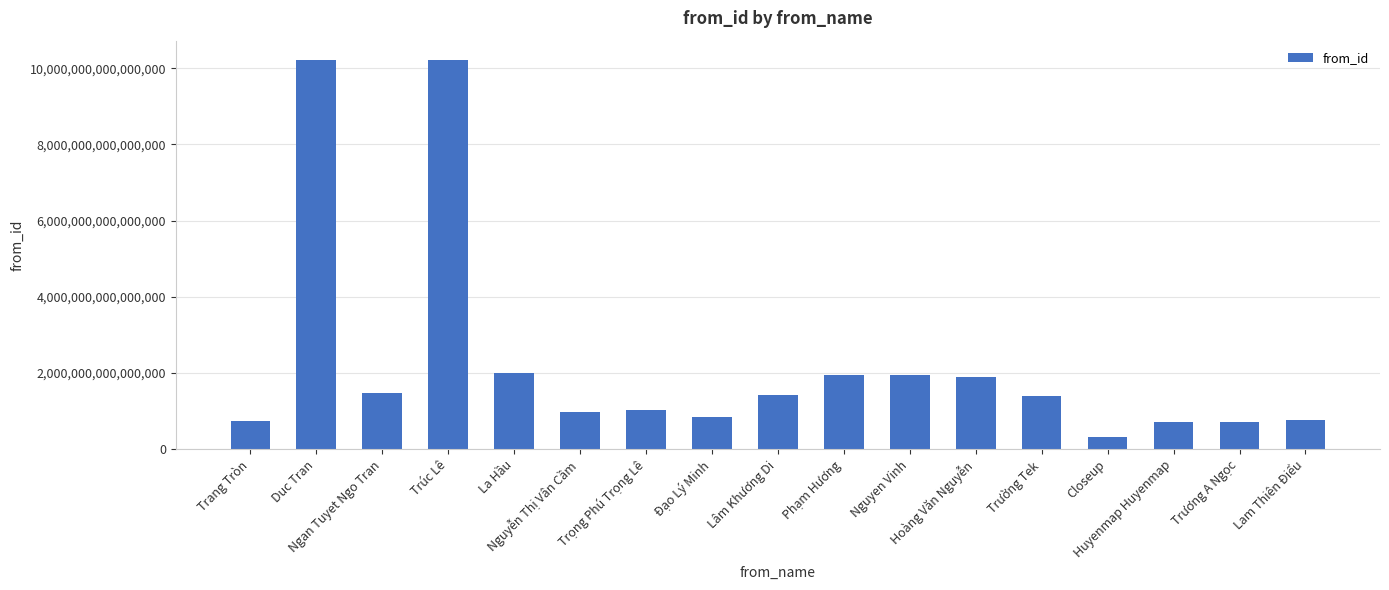

What is the difference between the second highest and minimum values?

9889463414291548